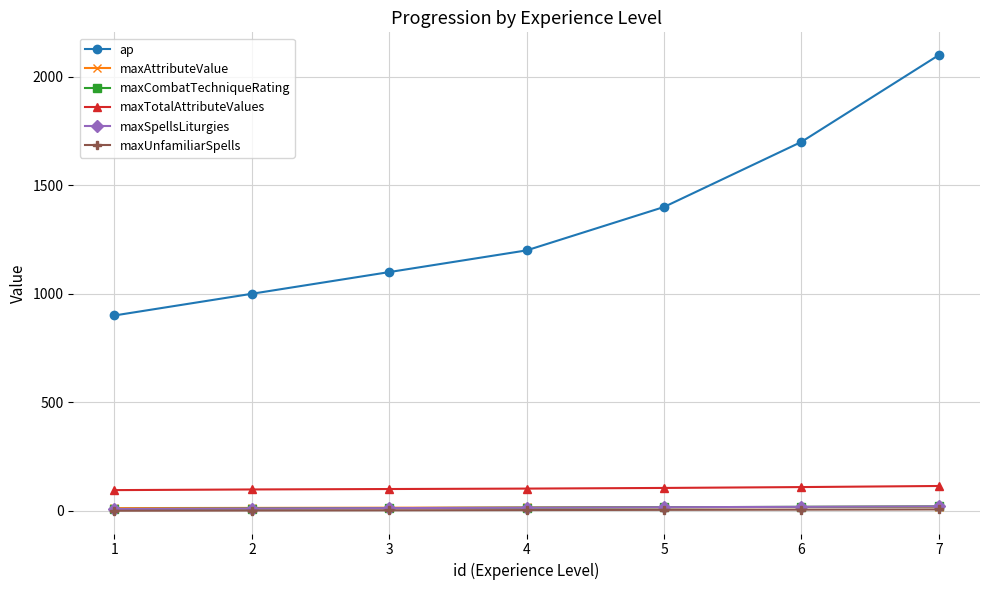

List the labels in order of ap value, largest first.

7, 6, 5, 4, 3, 2, 1